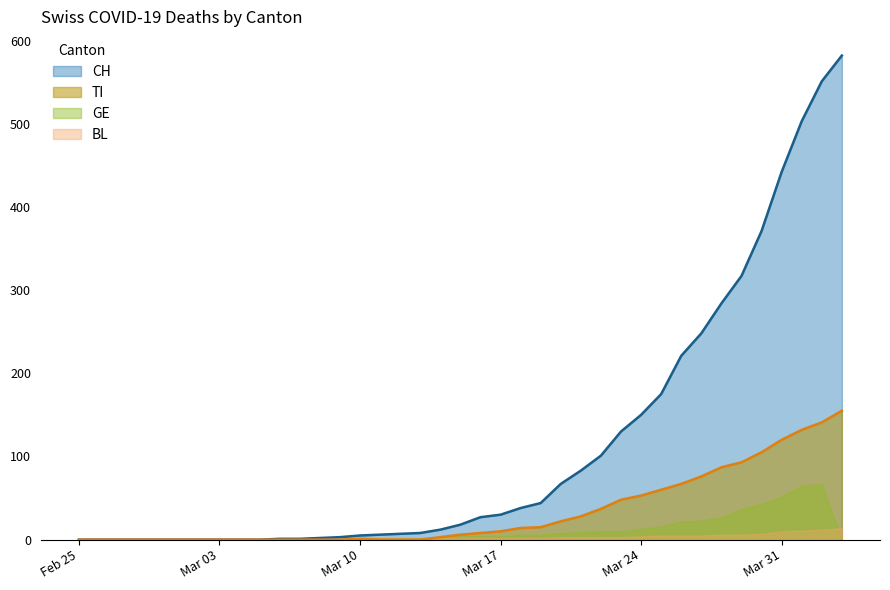

What value does the BL series have at 2020-03-29, to the nearest 5?

5